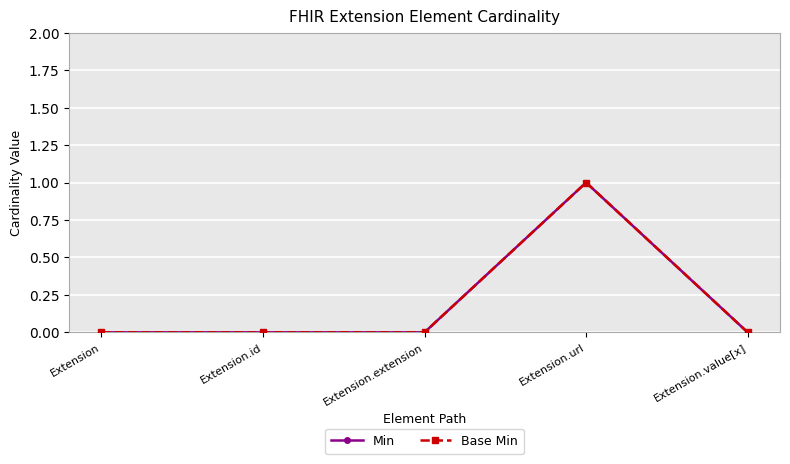

Which category has the lowest value in the Min series?

Extension